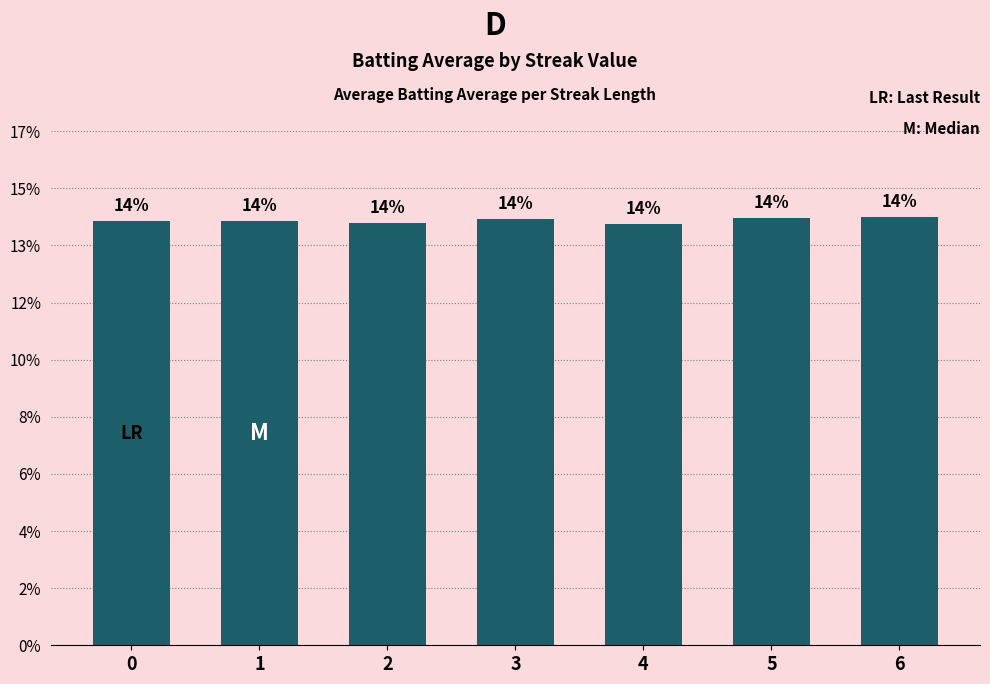

Are the bars horizontal?

No